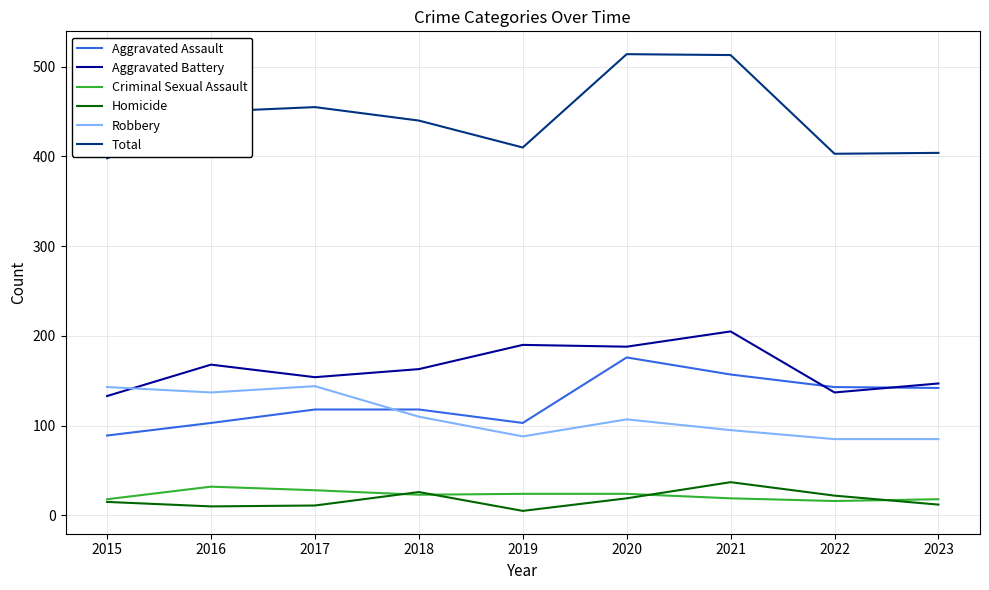

Which series has the largest range (max minus min)?

Total